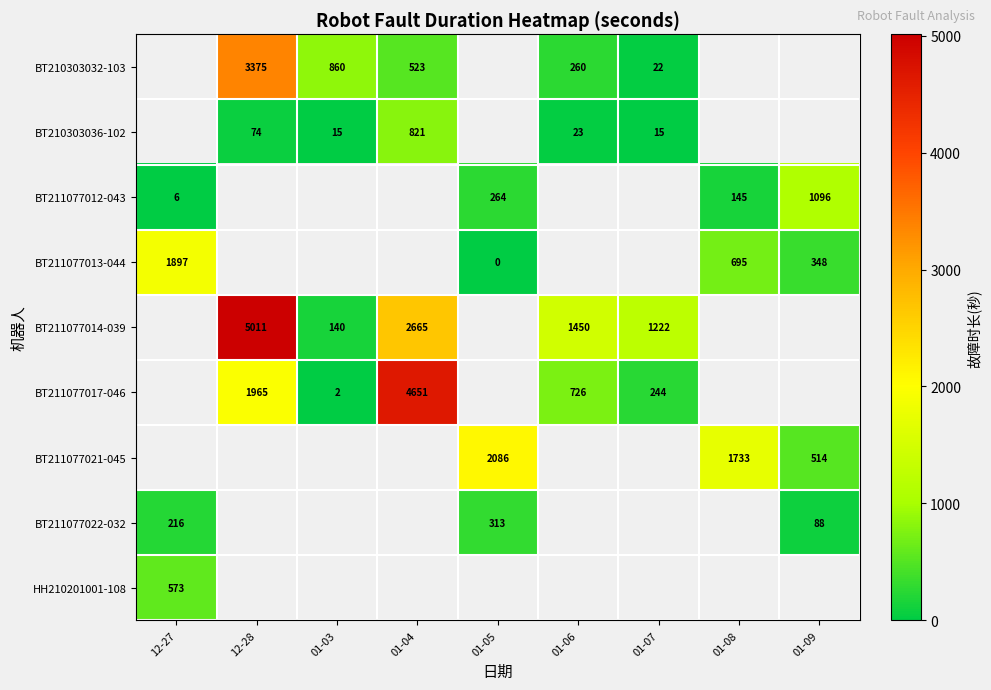

Is it true that BT211077014-039 equals 1222 at 01-07?

True